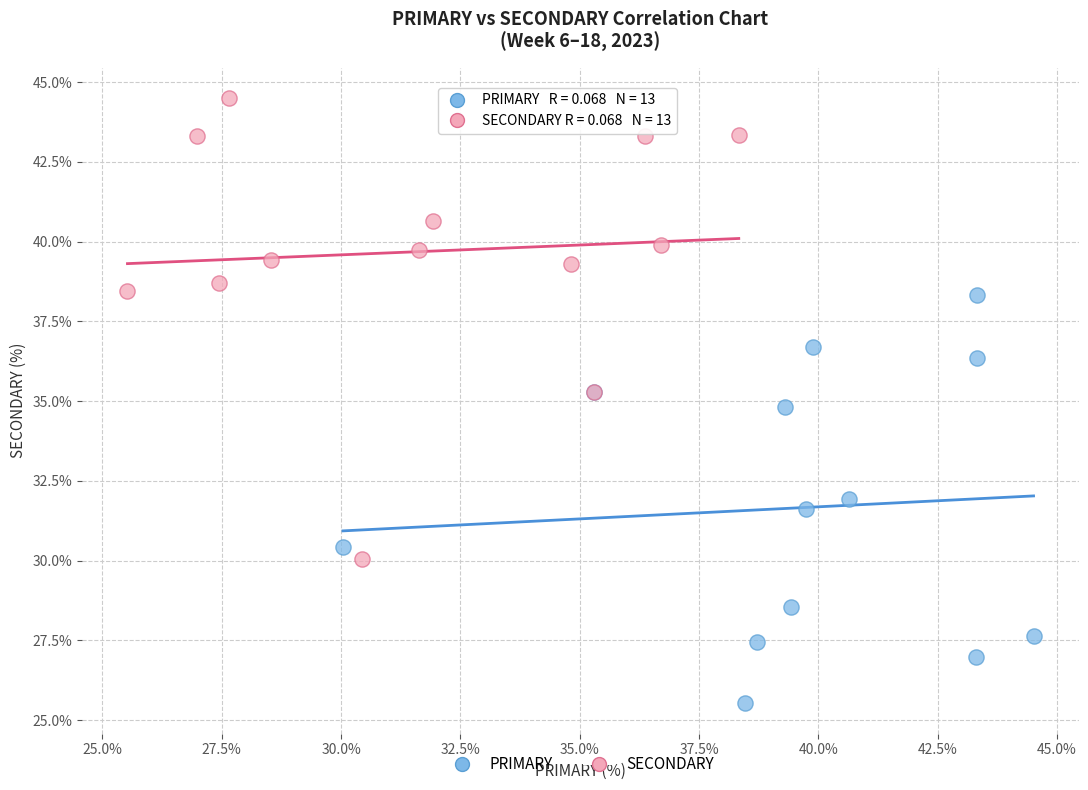

Which series reaches the minimum Y coordinate?

PRIMARY